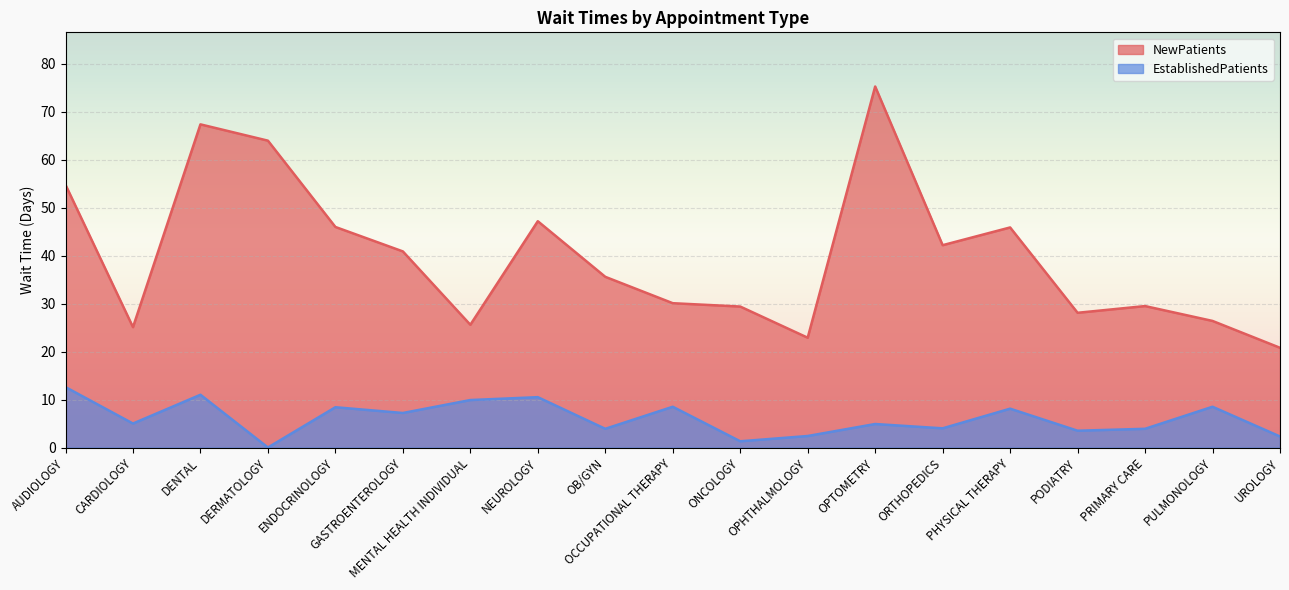

What is the label of the 11th point from the right?

OB/GYN